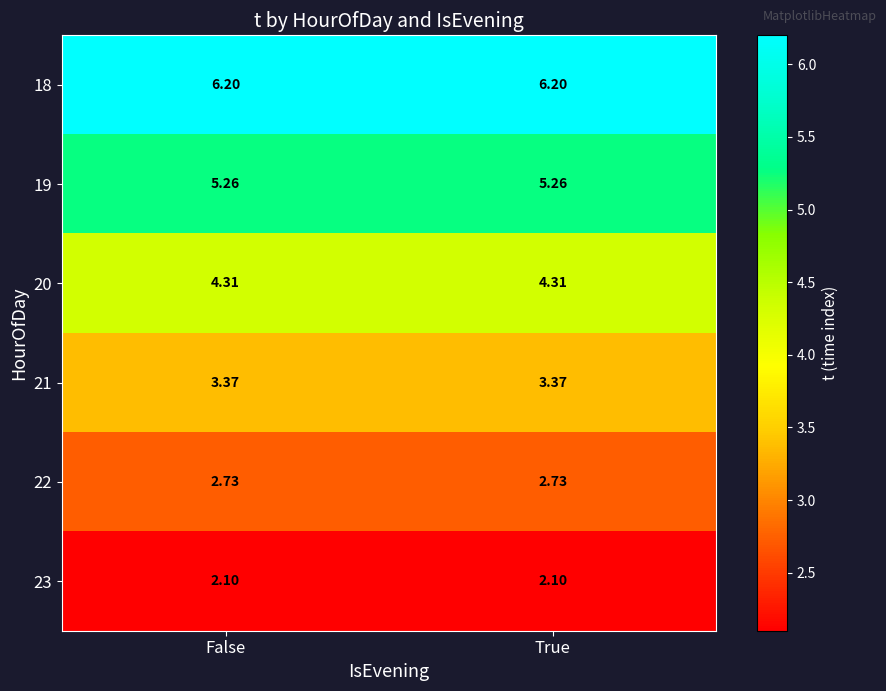

What is the maximum value shown in the chart?

6.2